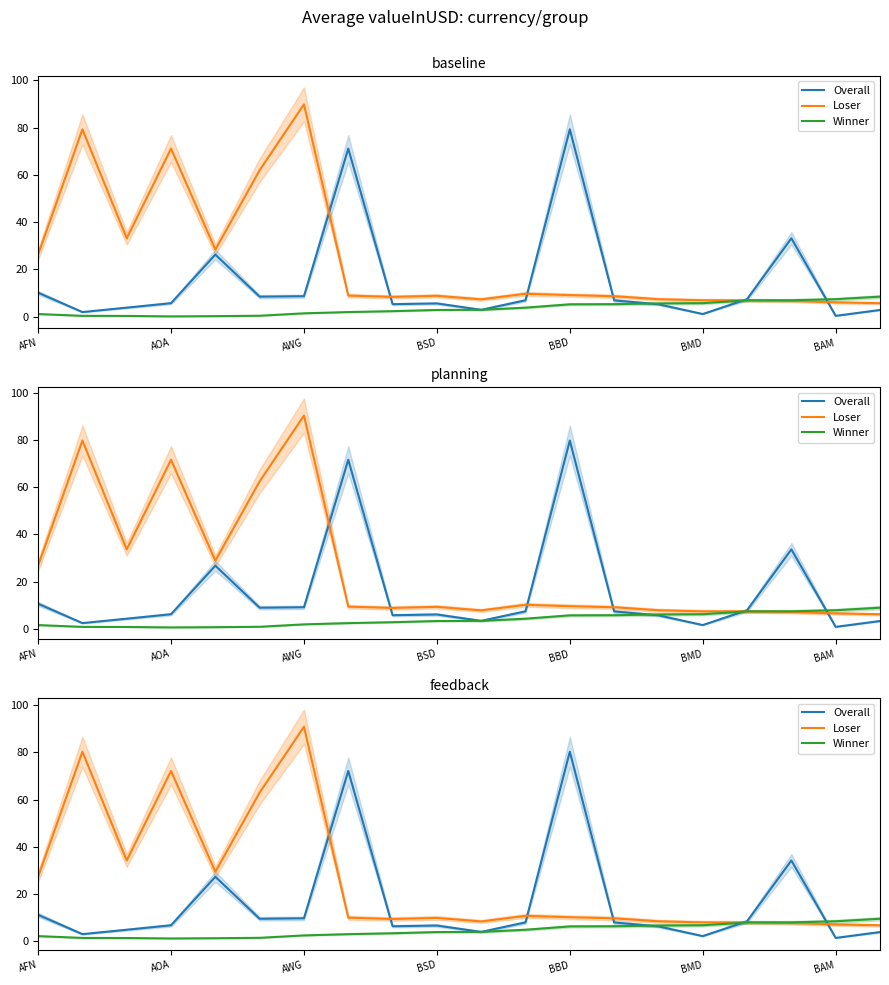

What are all the series names shown in the legend?

Overall, Loser, Winner